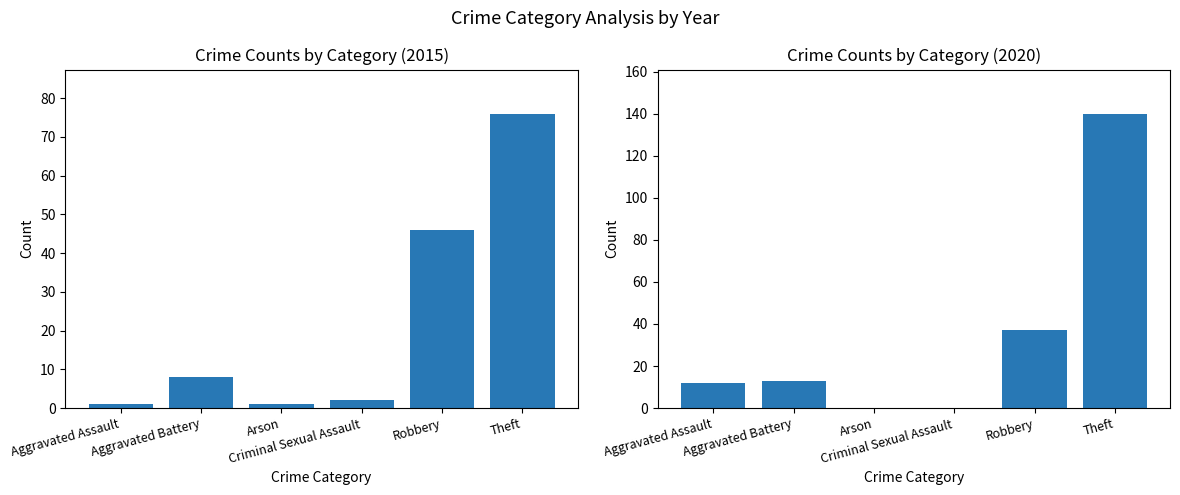

At how many categories does at least one series exceed 113?

1